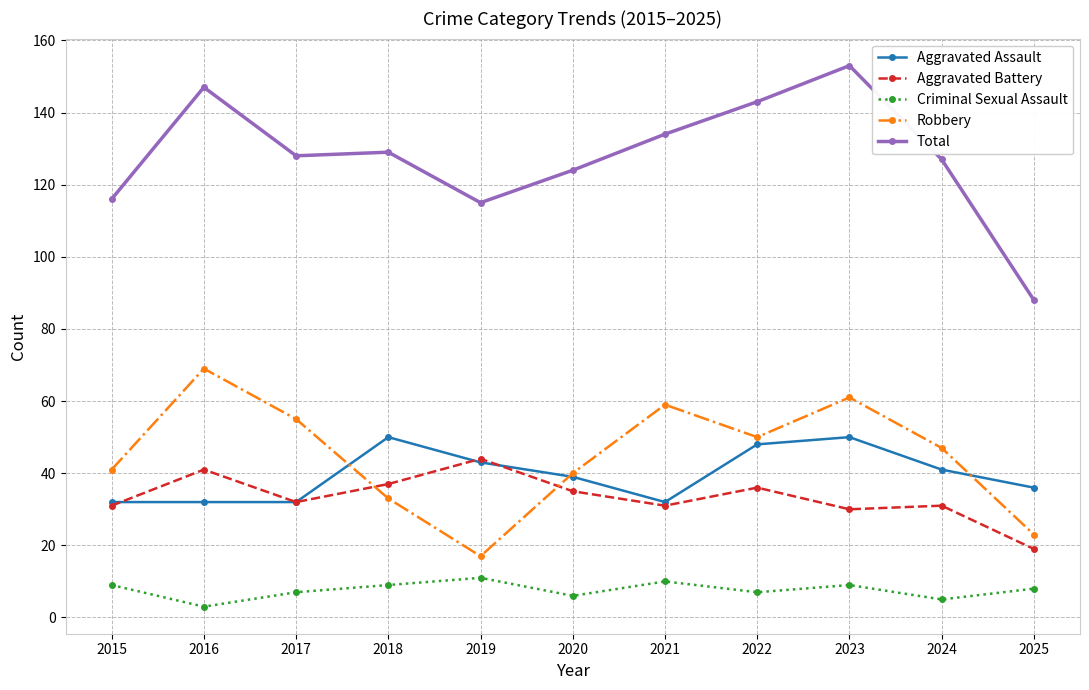

Which series has the widest spread of values?

Total